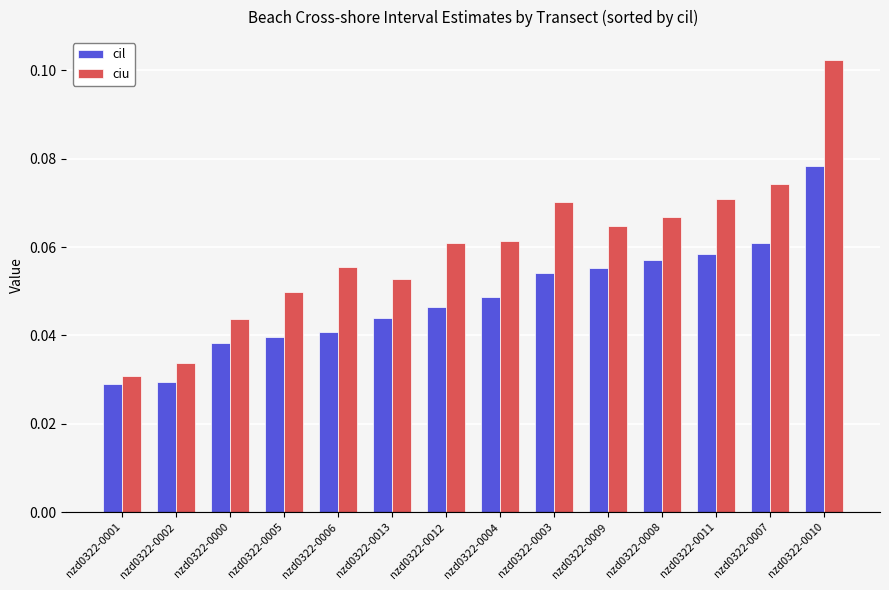

At how many categories does at least one series exceed 0?

14